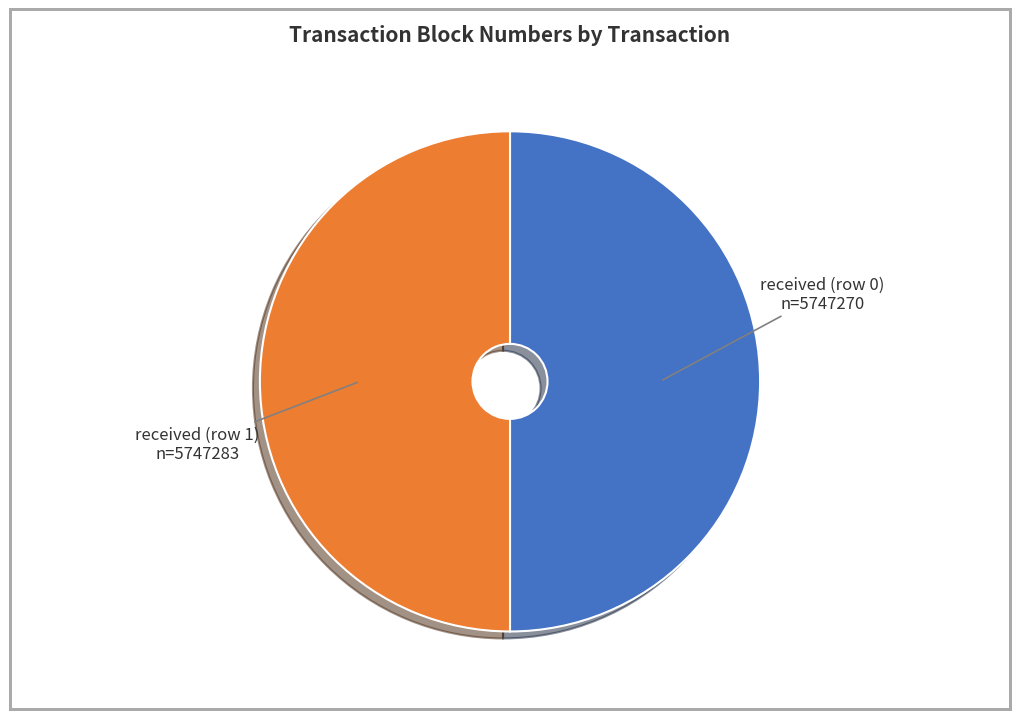

Do received (row 0) and received (row 1) together represent more than half of the pie?

Yes